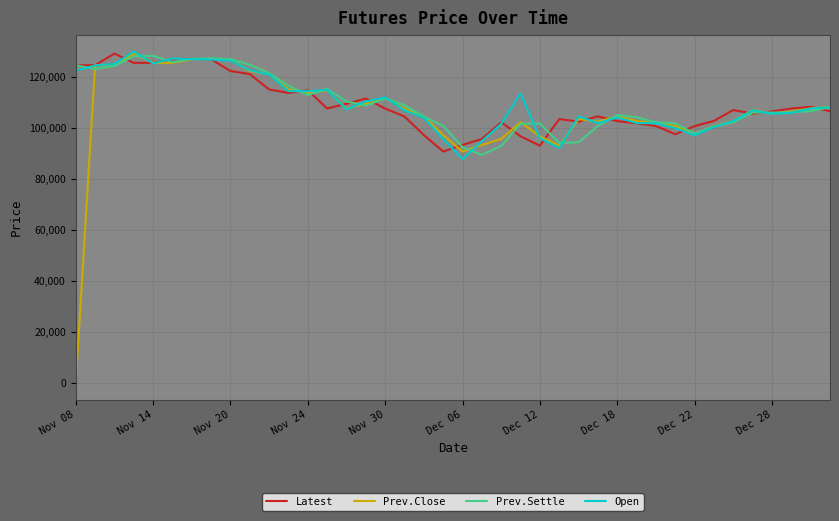

Which series has the widest spread of values?

Prev.Close